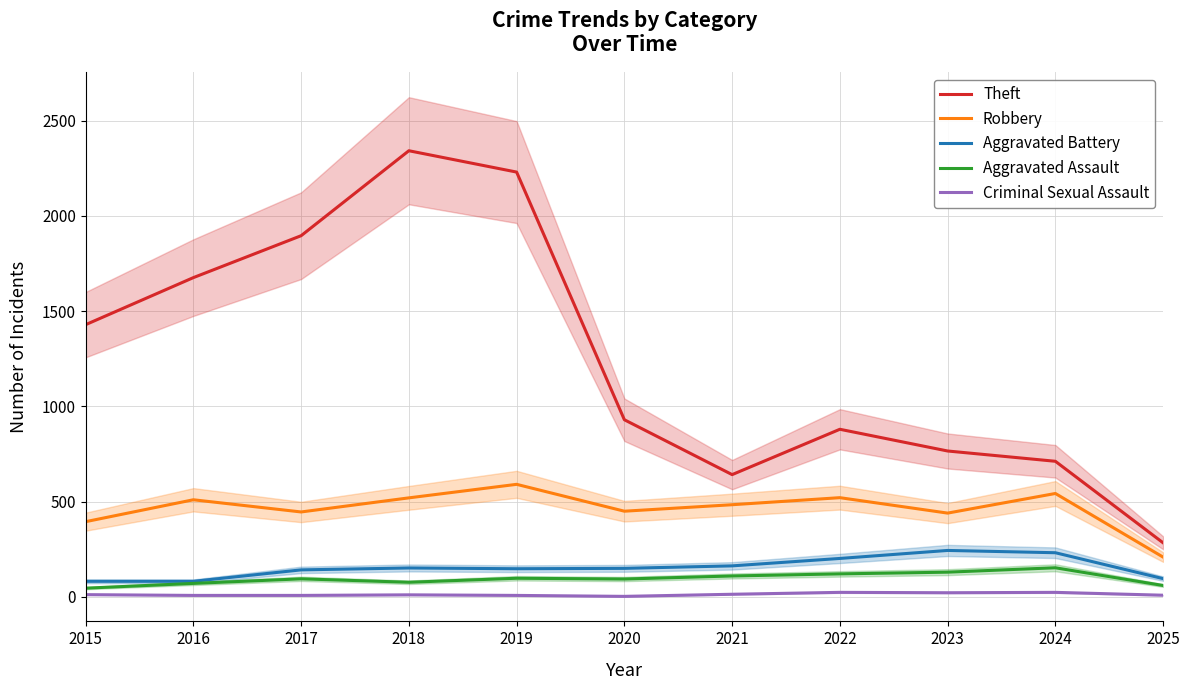

True or false: Criminal Sexual Assault and Aggravated Assault cross at least once.

False